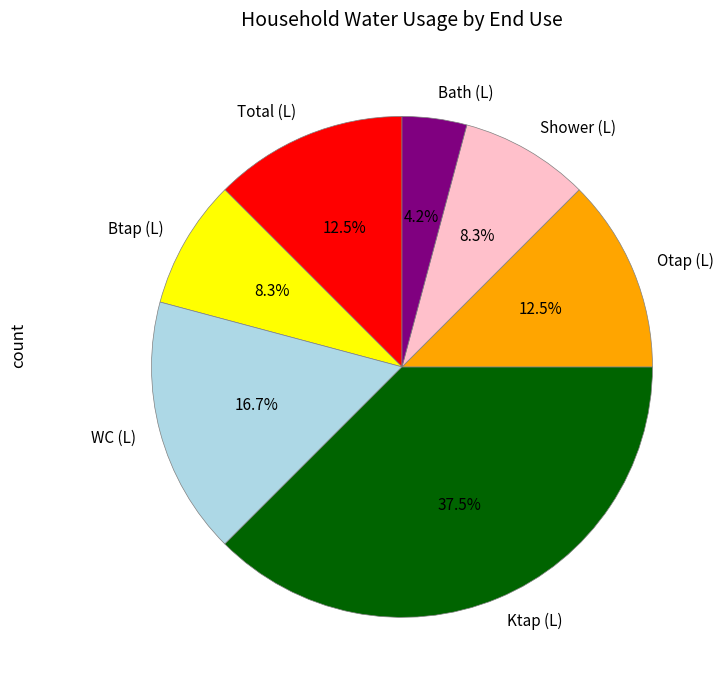

What is the ratio of the value at WC (L) to the value at Btap (L)?

2.0